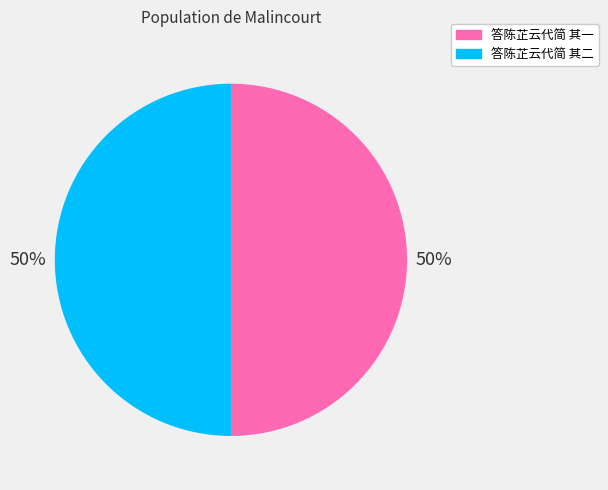

How many segments does this pie chart have?

2